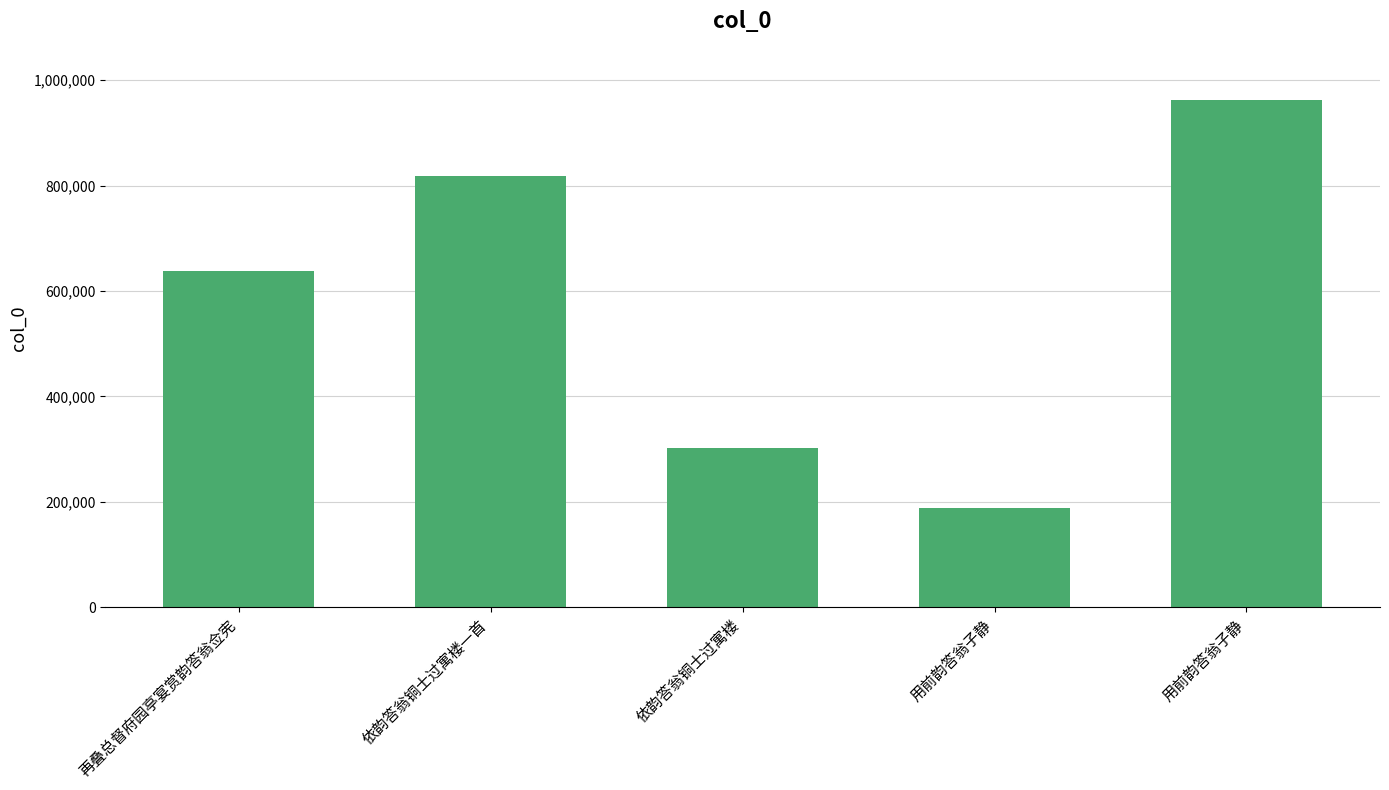

Rank the categories by value from lowest to highest.

用前韵答翁子静, 依韵答翁铜士过寓楼, 再叠总督府园亭宴赏韵答翁佥宪, 依韵答翁铜士过寓楼一首, 用前韵答翁子静